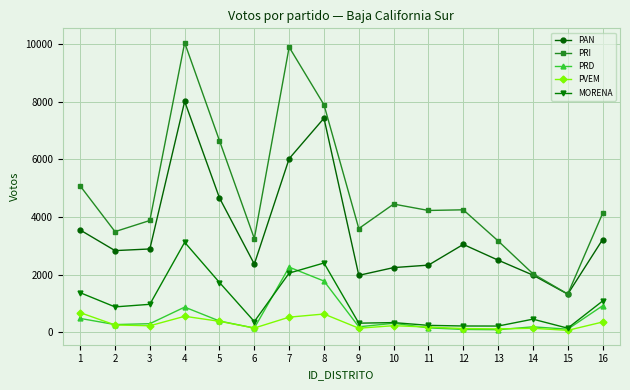

What is the average value of the PRI series?

4833